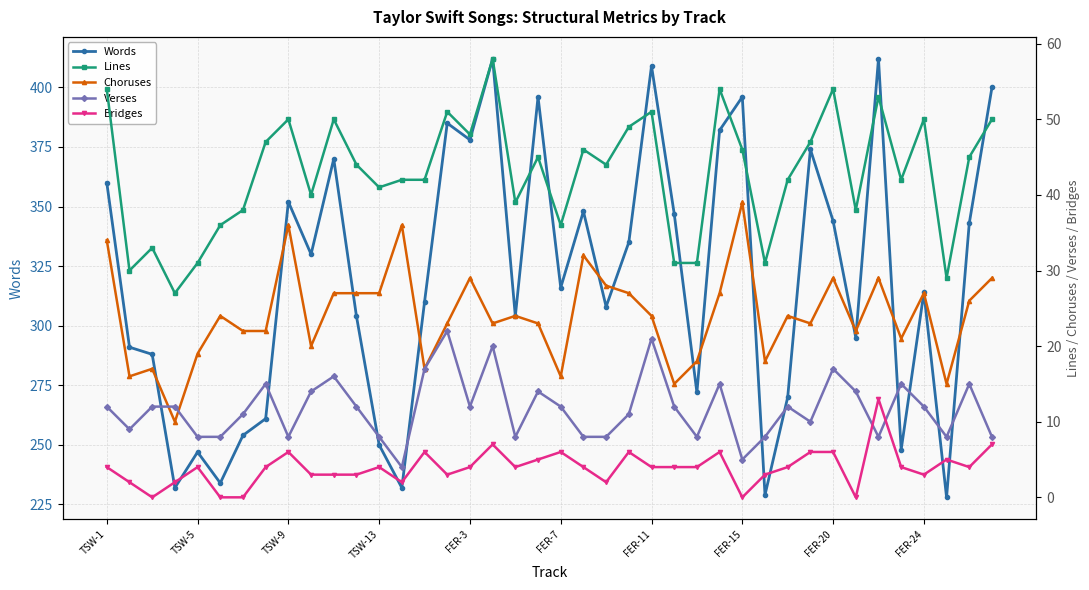

In Words, how many points are lower than both neighbors (excluding endpoints)?

13